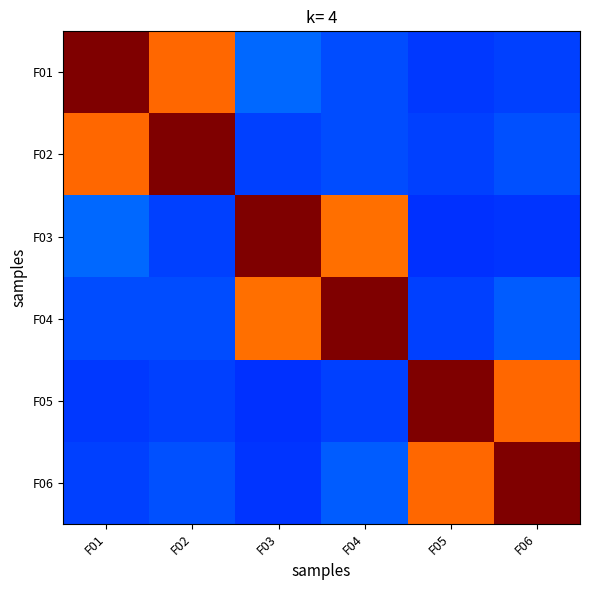

Rank the series by their maximum value, from lowest to highest.

F01, F02, F03, F04, F05, F06